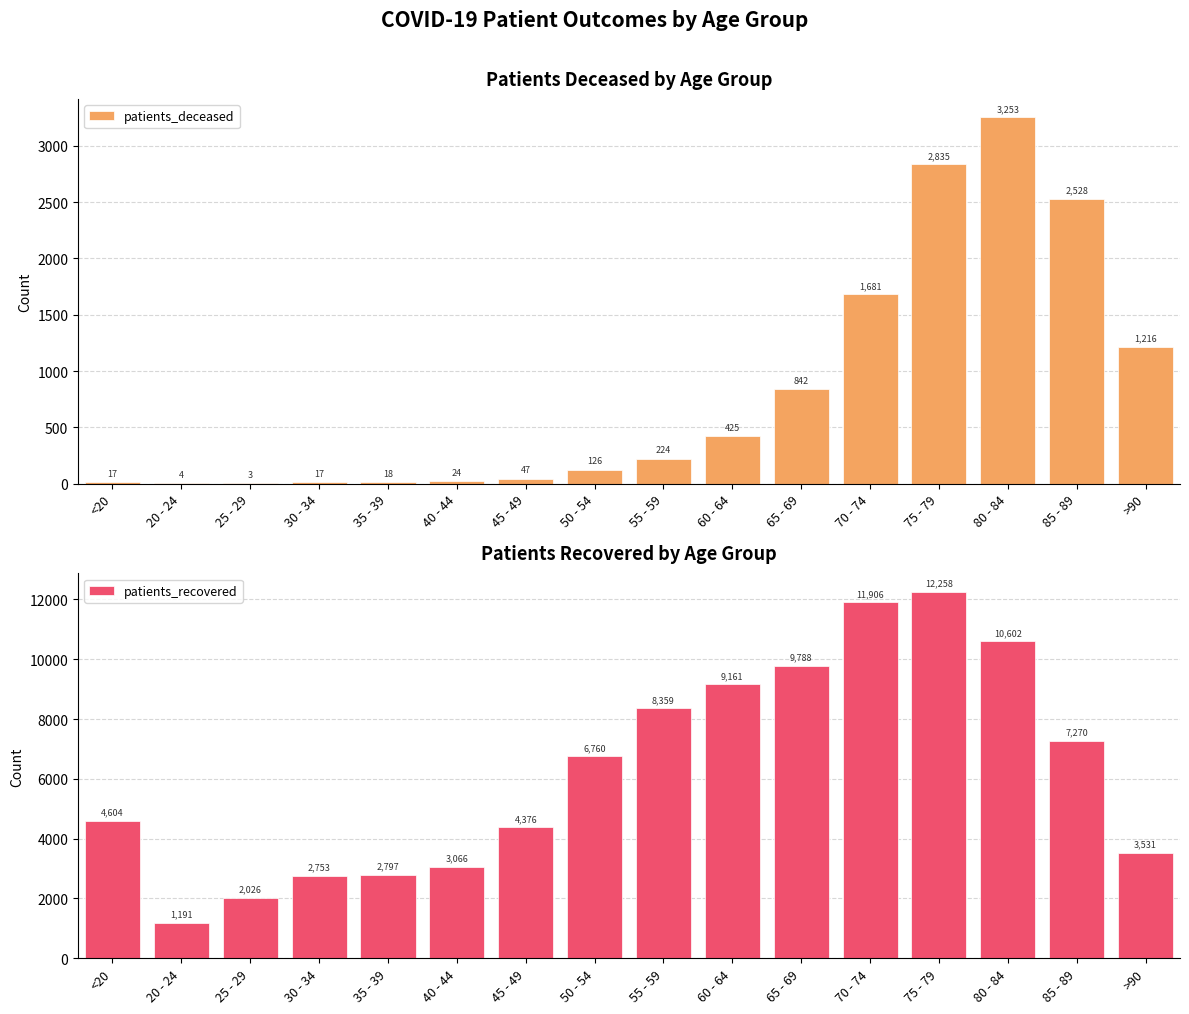

Which category has the lowest value in the patients_recovered series?

20 - 24